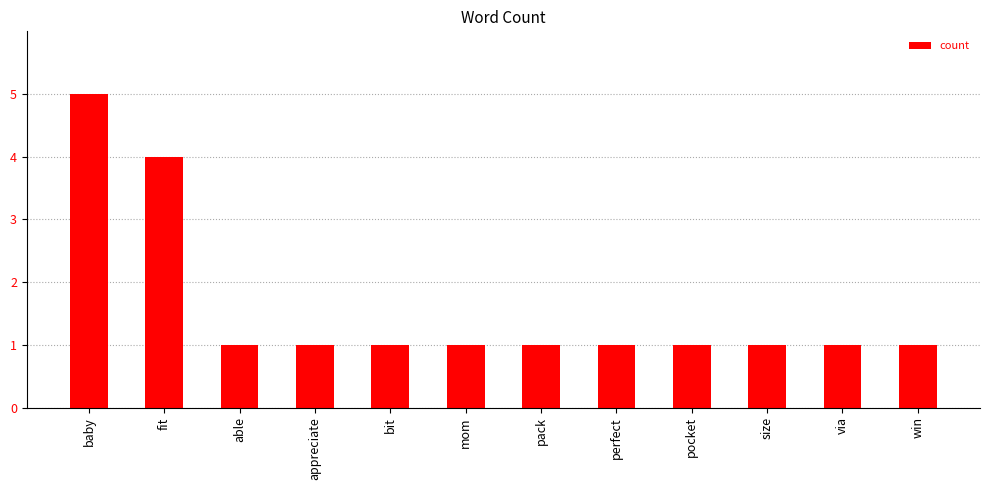

Read the value at able.

1